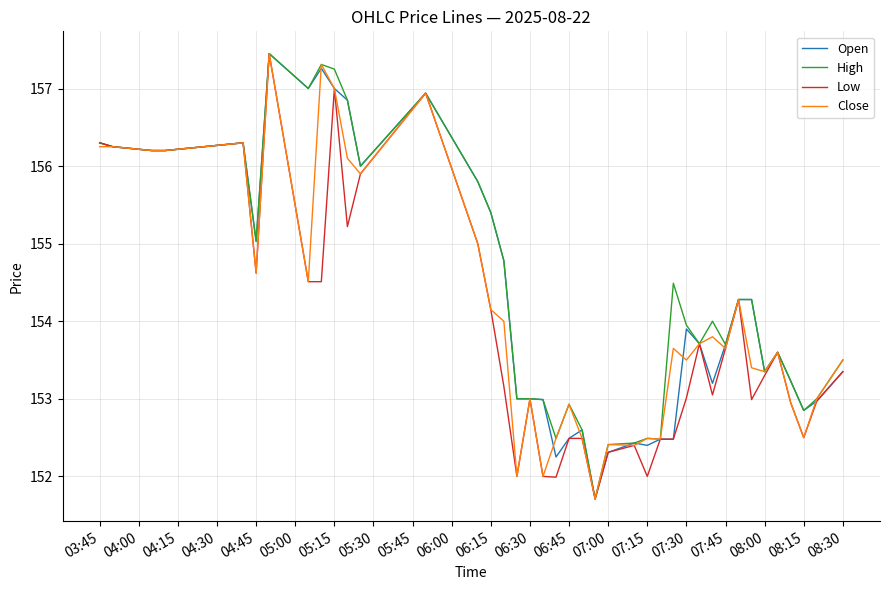

What is the lowest value of the Open series?

151.7